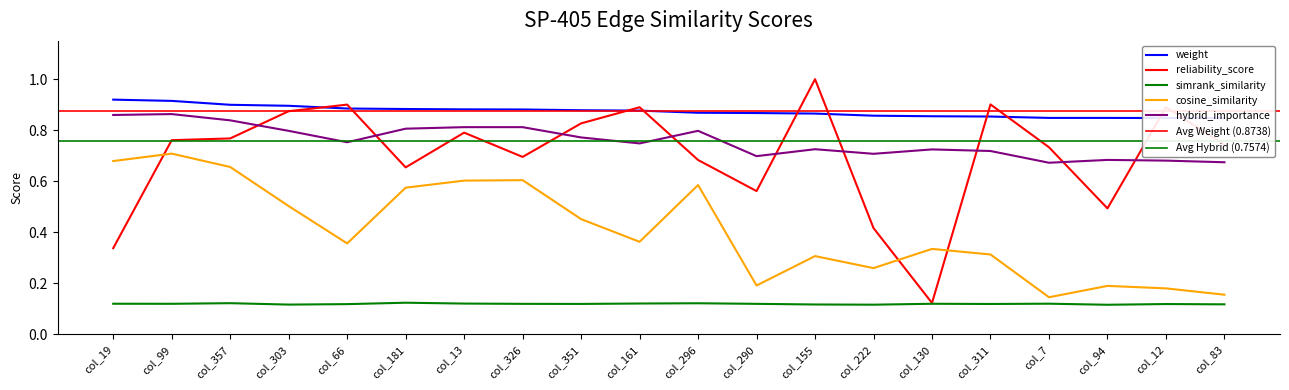

True or false: weight and cosine_similarity intersect in this chart.

False